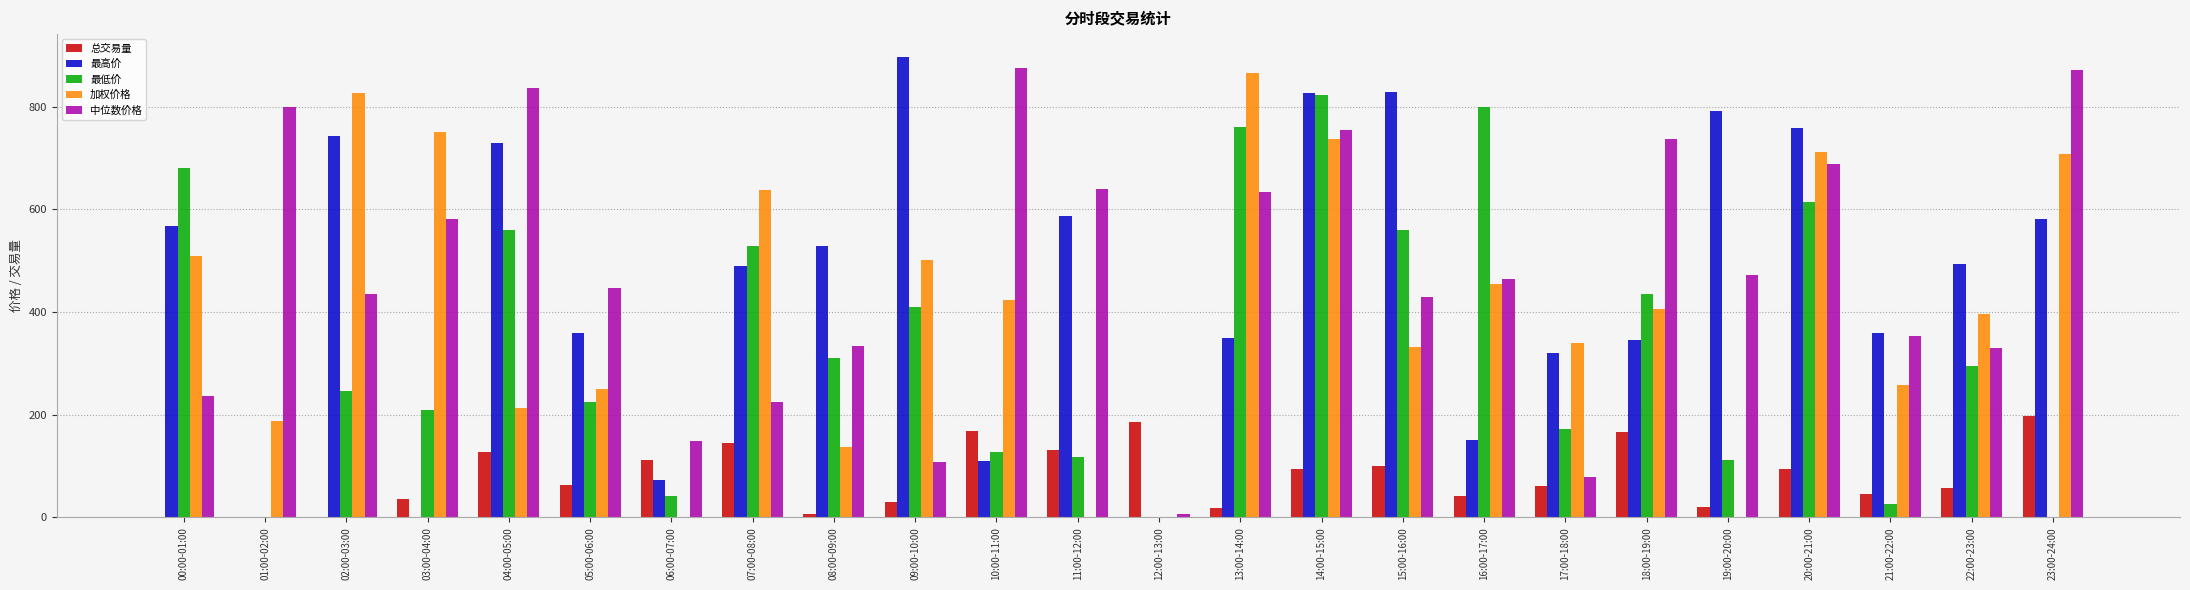

At which category is the sum across all series the highest?

14:00-15:00